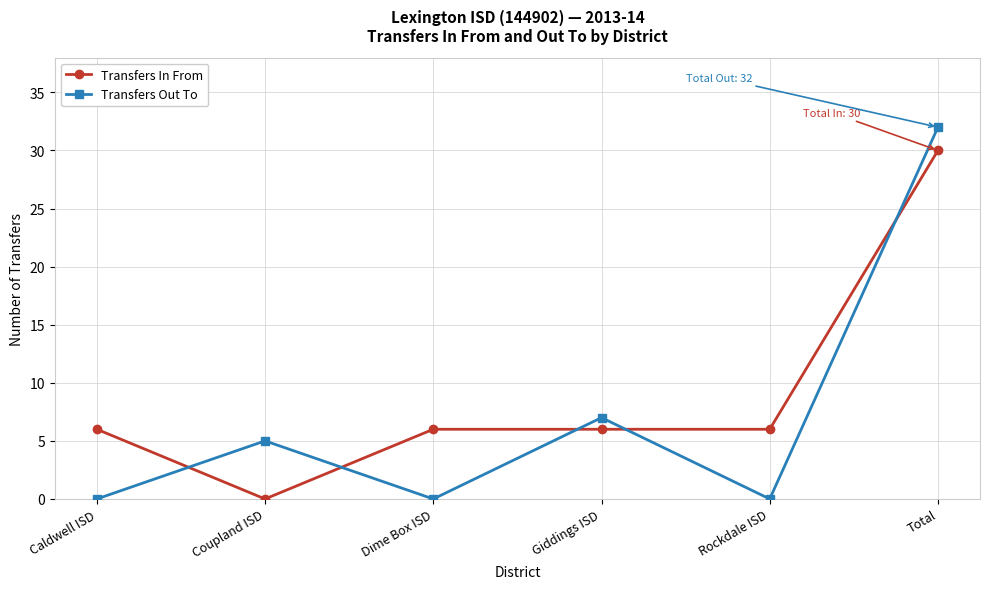

What value does the Transfers In From series have at Caldwell ISD, to the nearest 10?

10